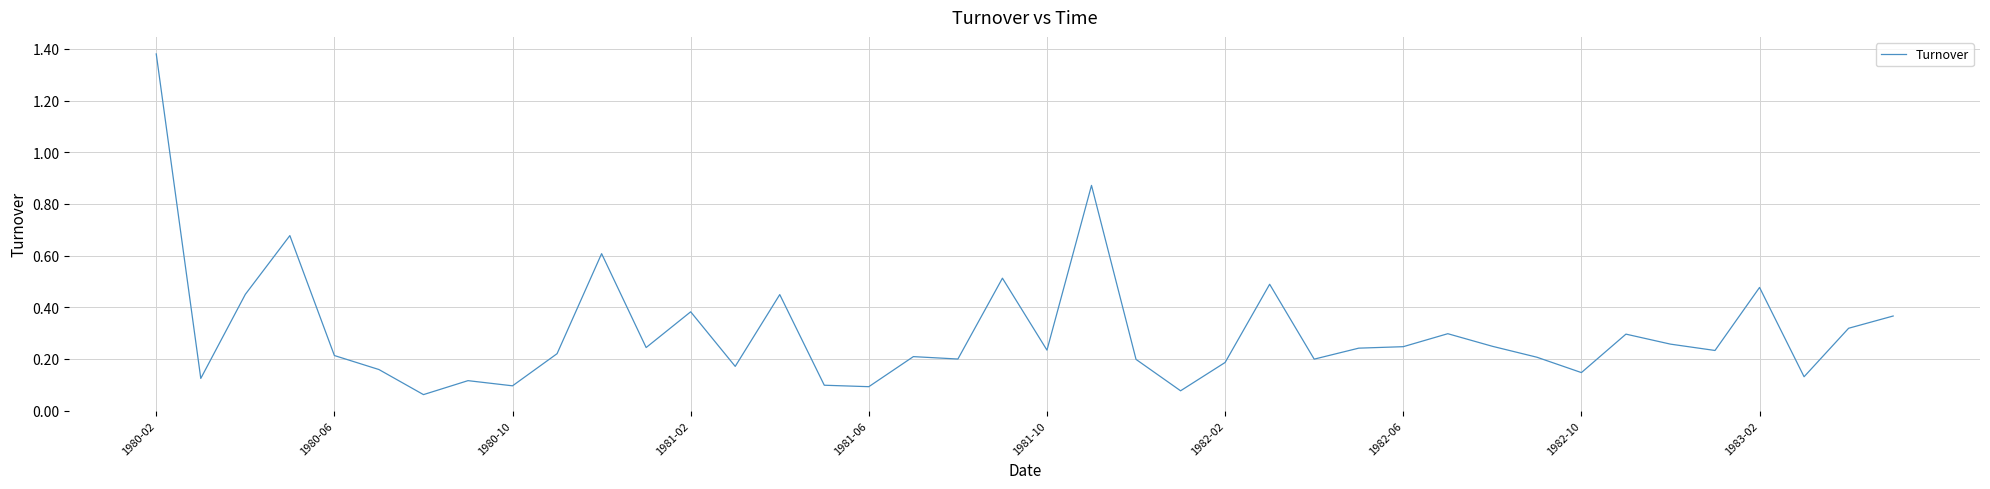

What is the difference between the maximum and minimum values?

1.3